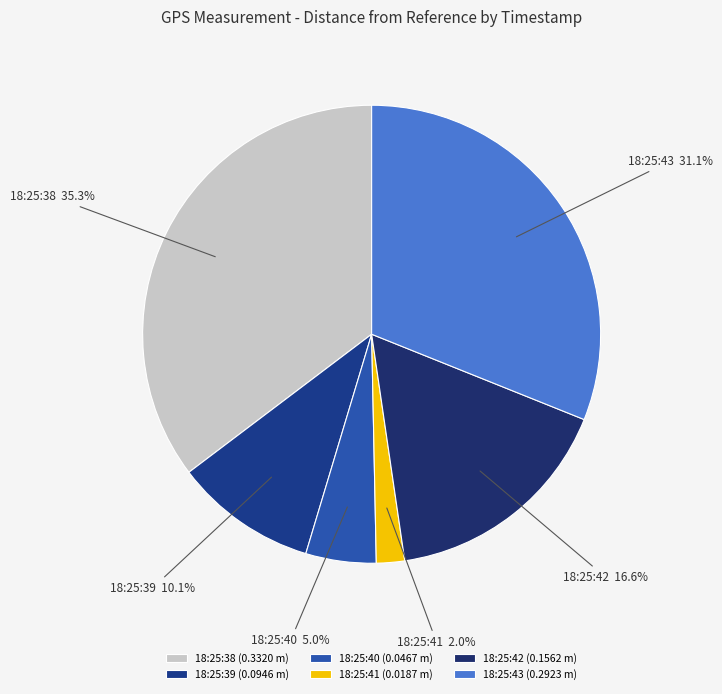

Between 18:25:39 and 18:25:43, which is larger?

18:25:43